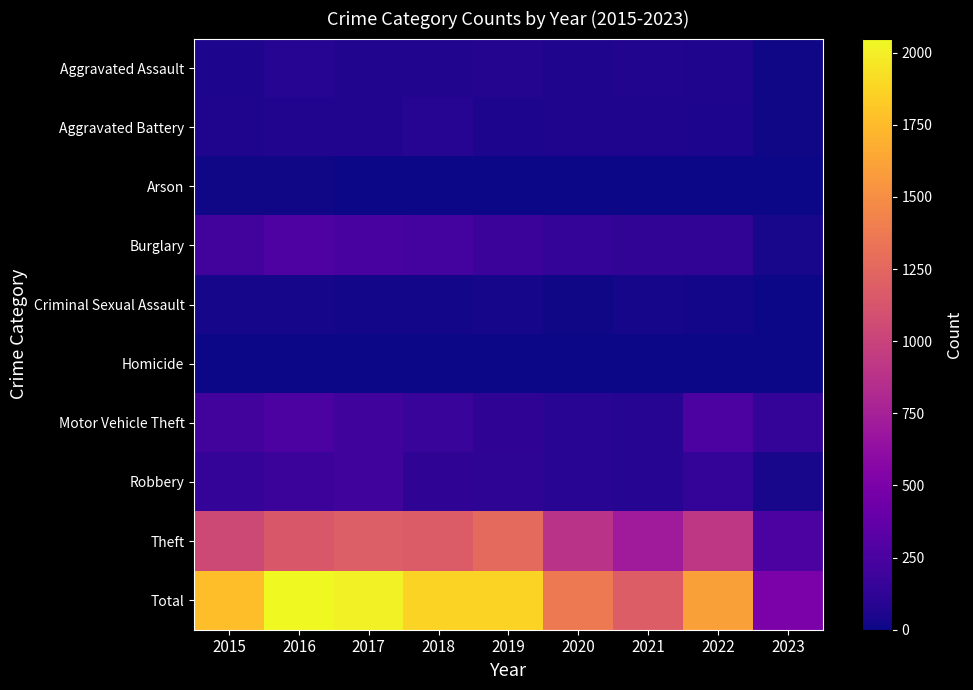

What is the total value across all series at 2022?

3204